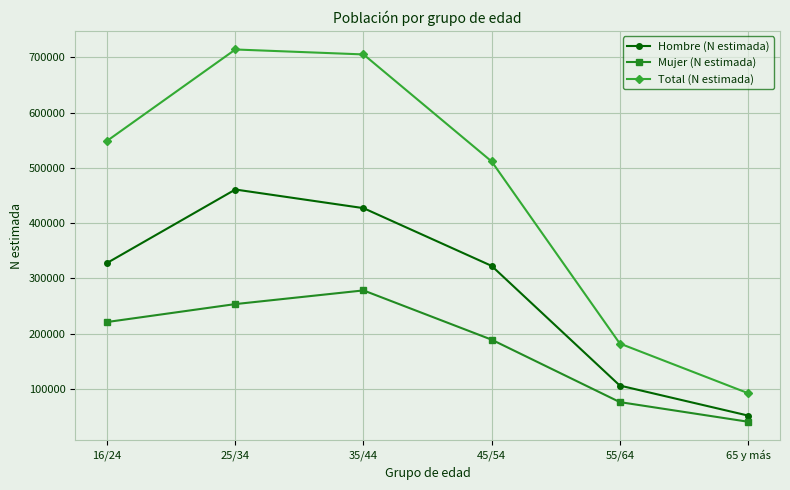

Which series has the largest range (max minus min)?

Total (N estimada)